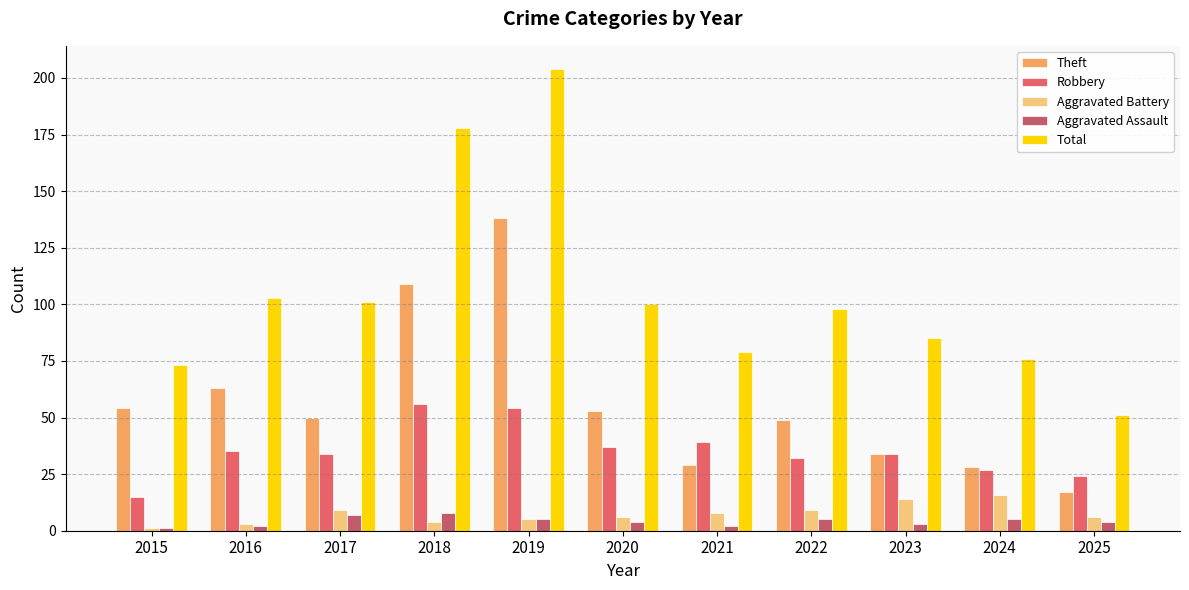

What is the average value of the Aggravated Assault series?

4